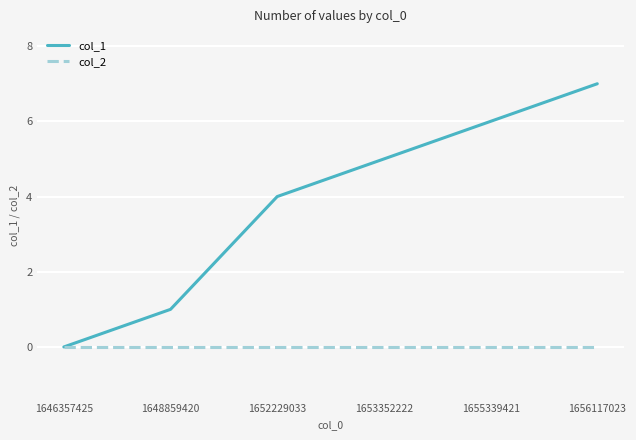

How many categories are shown in the chart?

6